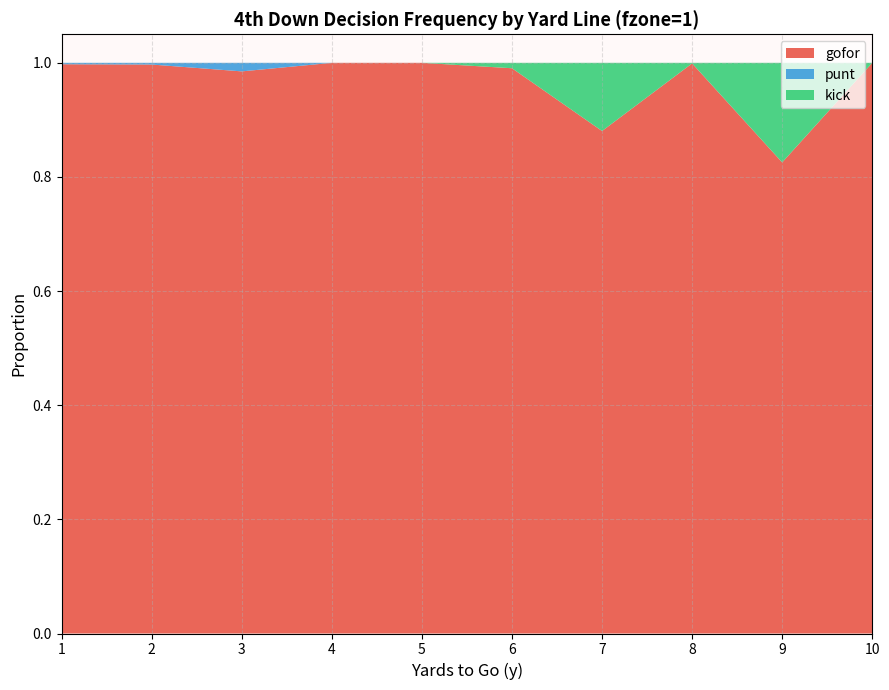

Reading left to right, list all the values displayed in this chart.

gofor: 1.0	1.0	1.0	1.0	1.0	1.0	0.9	1.0	0.8	1.0
punt: 0.0	0.0	0.0	0.0	0.0	0.0	0.0	0.0	0.0	0.0
kick: 0.0	0.0	0.0	0.0	0.0	0.0	0.1	0.0	0.2	0.0